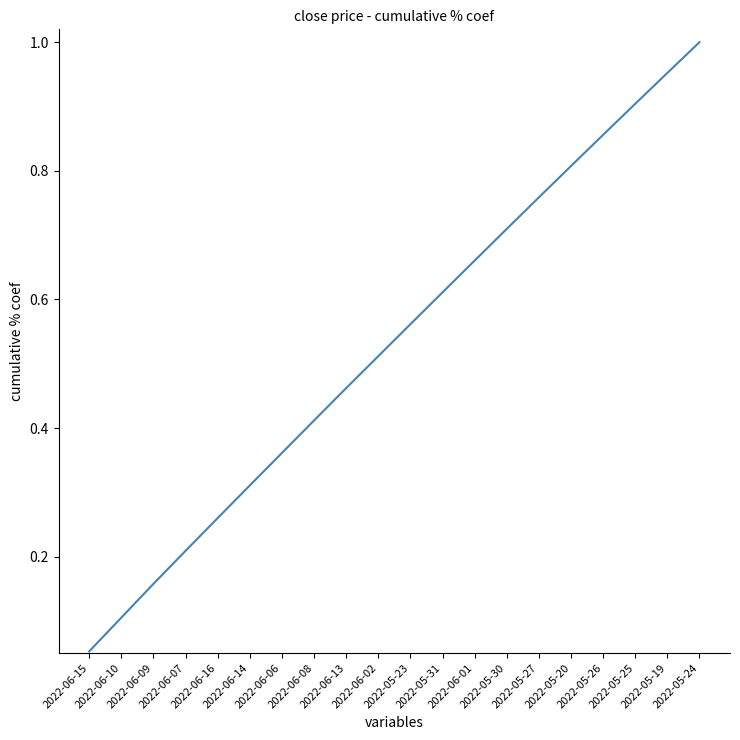

Rank the categories by value from highest to lowest.

2022-05-24, 2022-05-19, 2022-05-25, 2022-05-26, 2022-05-20, 2022-05-27, 2022-05-30, 2022-06-01, 2022-05-31, 2022-05-23, 2022-06-02, 2022-06-13, 2022-06-08, 2022-06-06, 2022-06-14, 2022-06-16, 2022-06-07, 2022-06-09, 2022-06-10, 2022-06-15